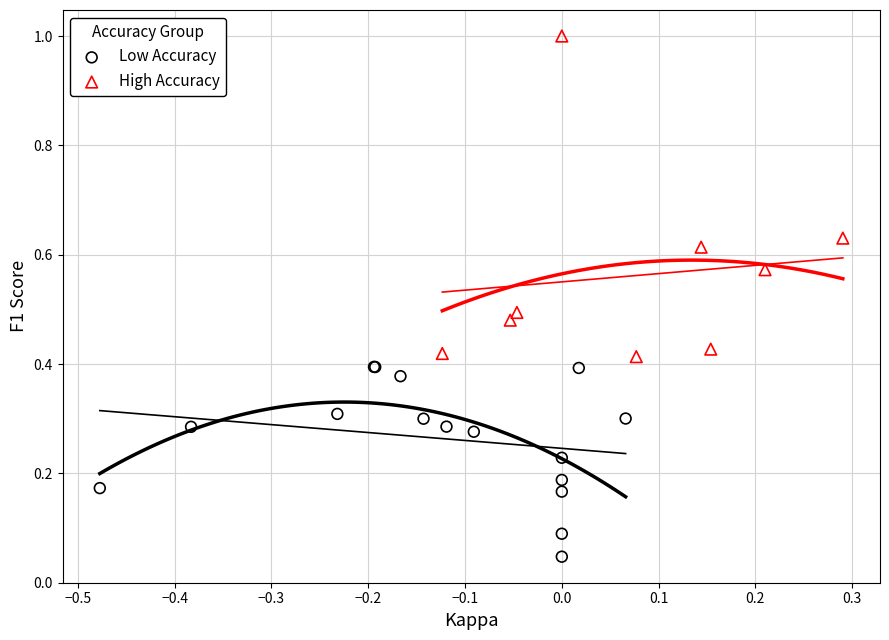

Which series has the widest spread of Y values?

High Accuracy